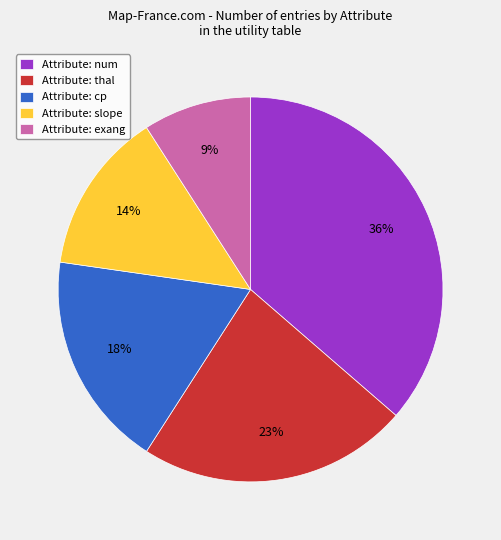

Which has a higher value, Attribute: exang or Attribute: thal?

Attribute: thal